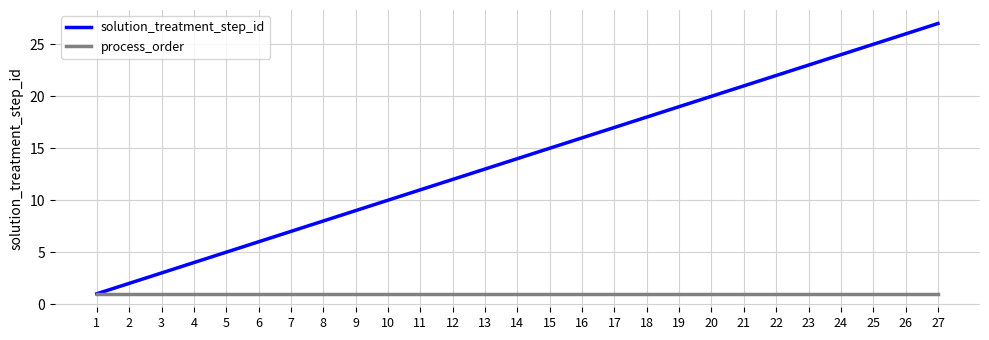

What is the average value of the solution_treatment_step_id series?

14